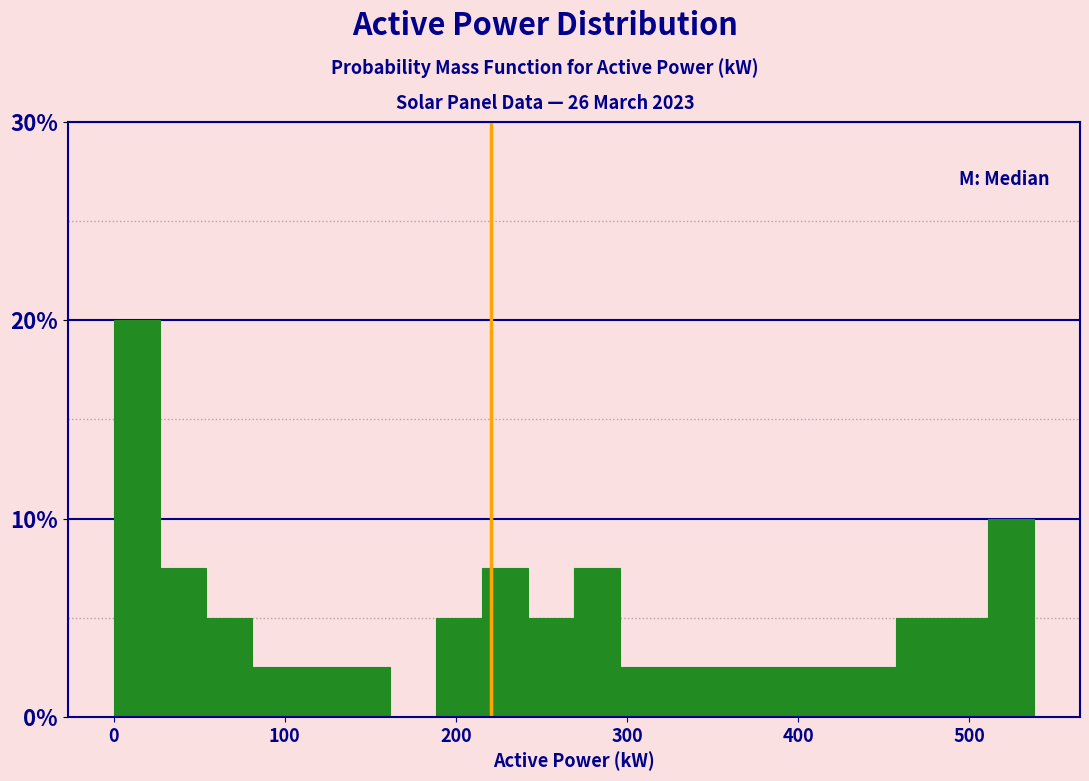

Read against the x-axis, roughly where is the centre of the tallest bar?

10